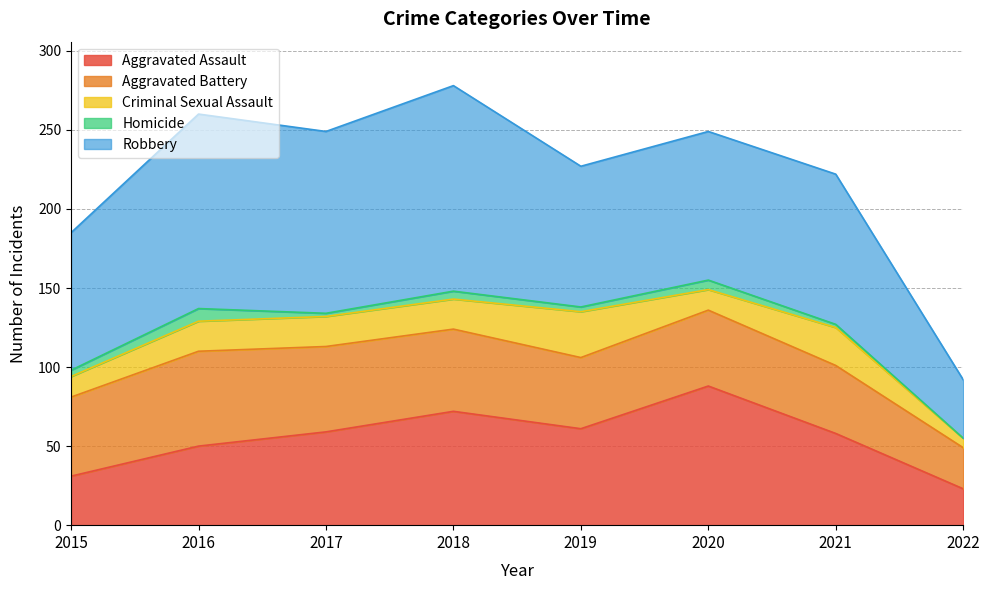

Rank the series at 2016 from lowest to highest value.

Homicide, Criminal Sexual Assault, Aggravated Assault, Aggravated Battery, Robbery